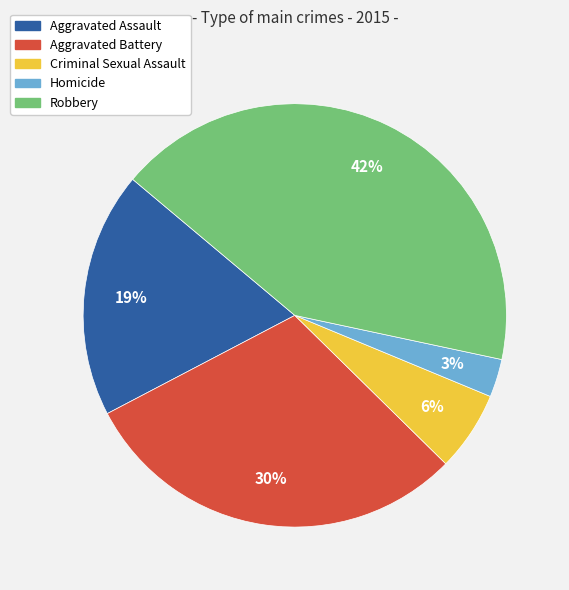

Rank the categories by value from lowest to highest.

Homicide, Criminal Sexual Assault, Aggravated Assault, Aggravated Battery, Robbery